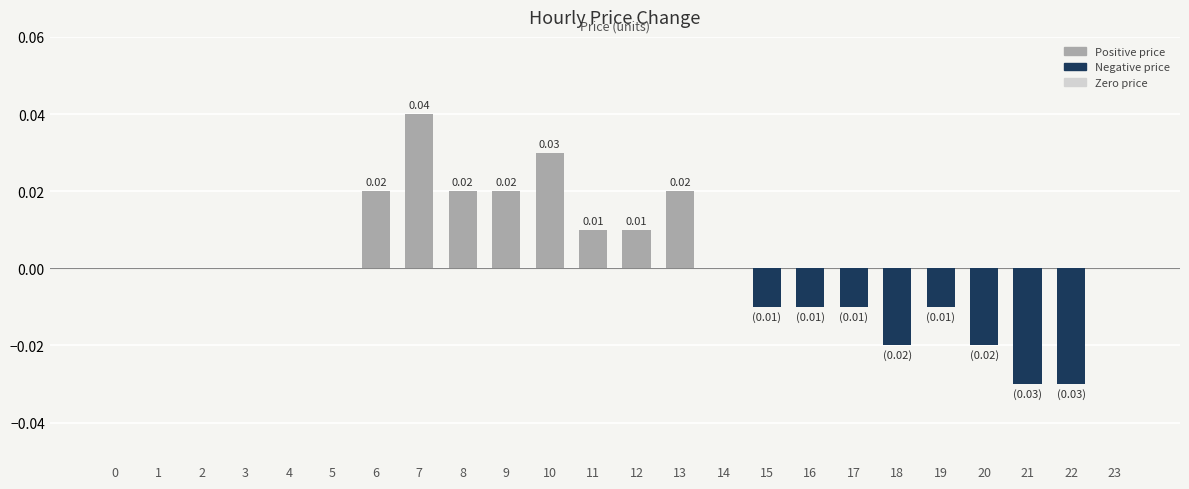

Between 22 and 15, which is larger?

15